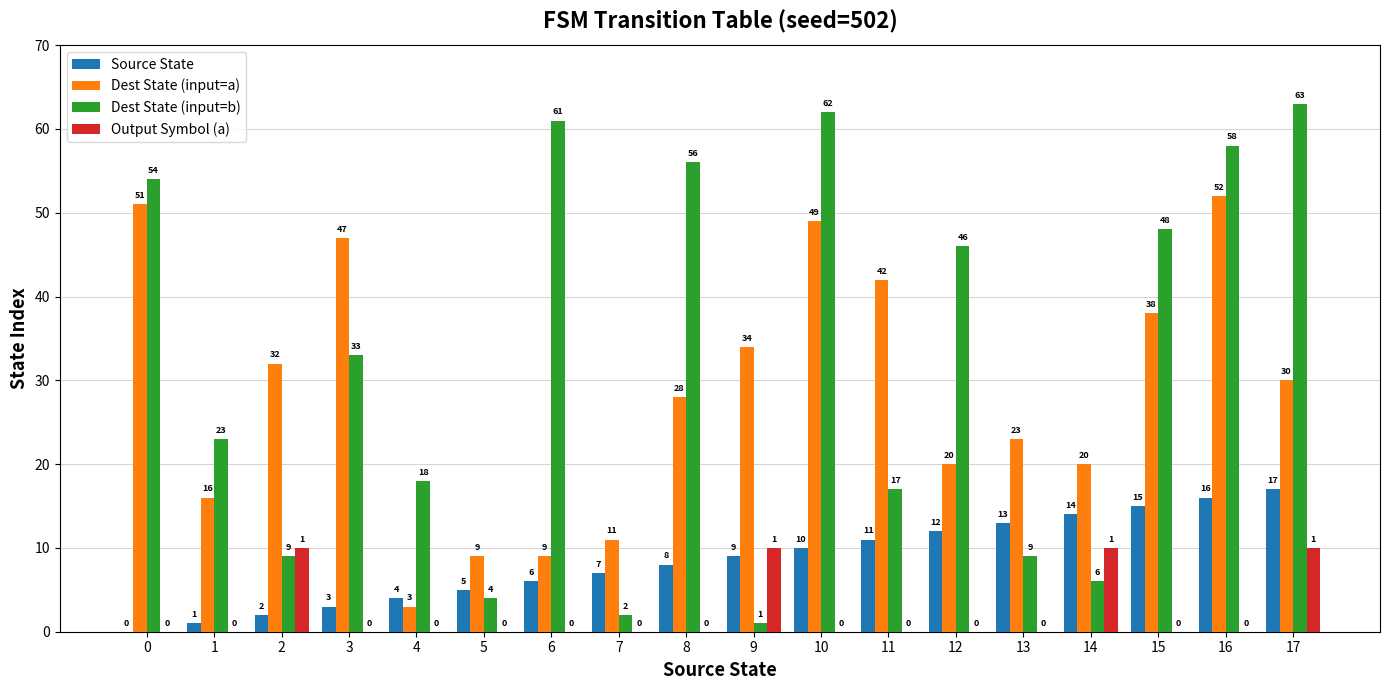

What is the sum of the Dest State (input=b) values at 1 and 6?

84